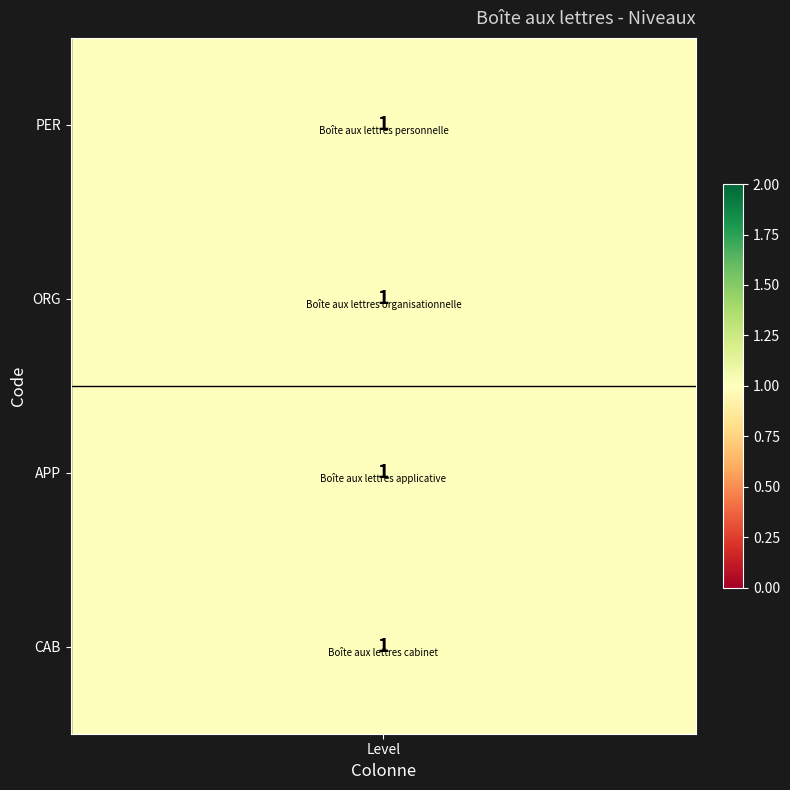

The value of v-line at 1 is 1.4. True or false?

False